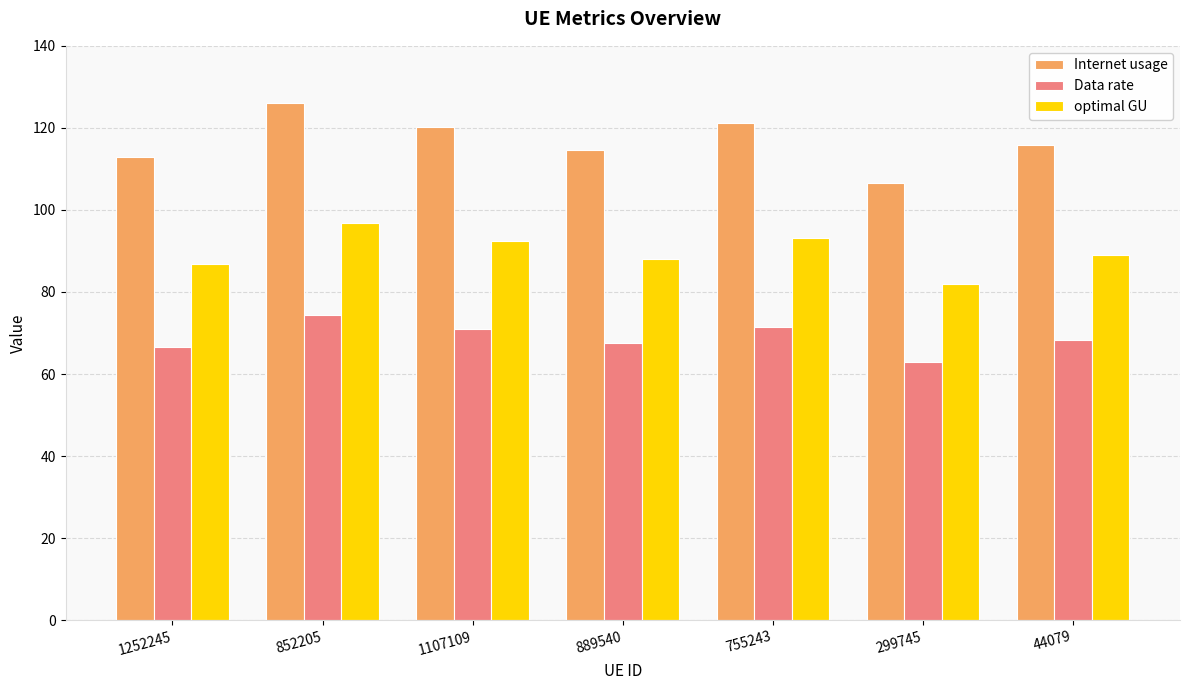

What is the maximum value for Data rate?

74.3